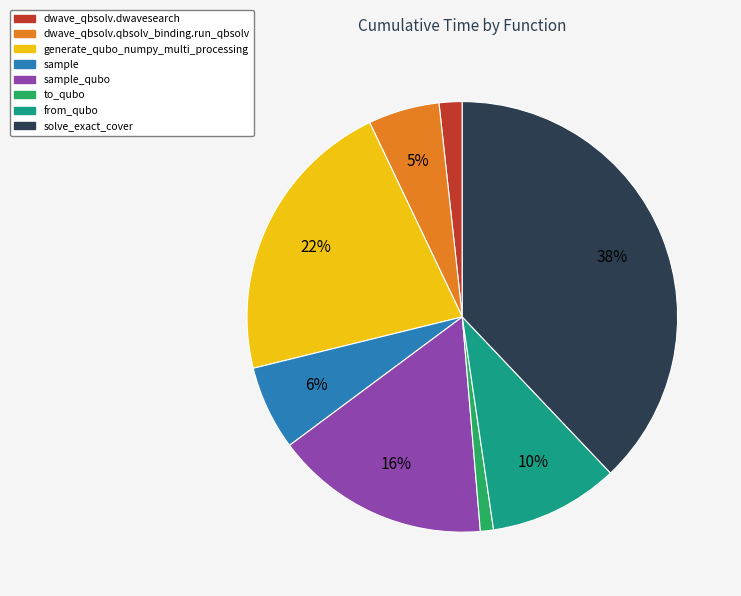

Is there a majority slice in this chart?

No